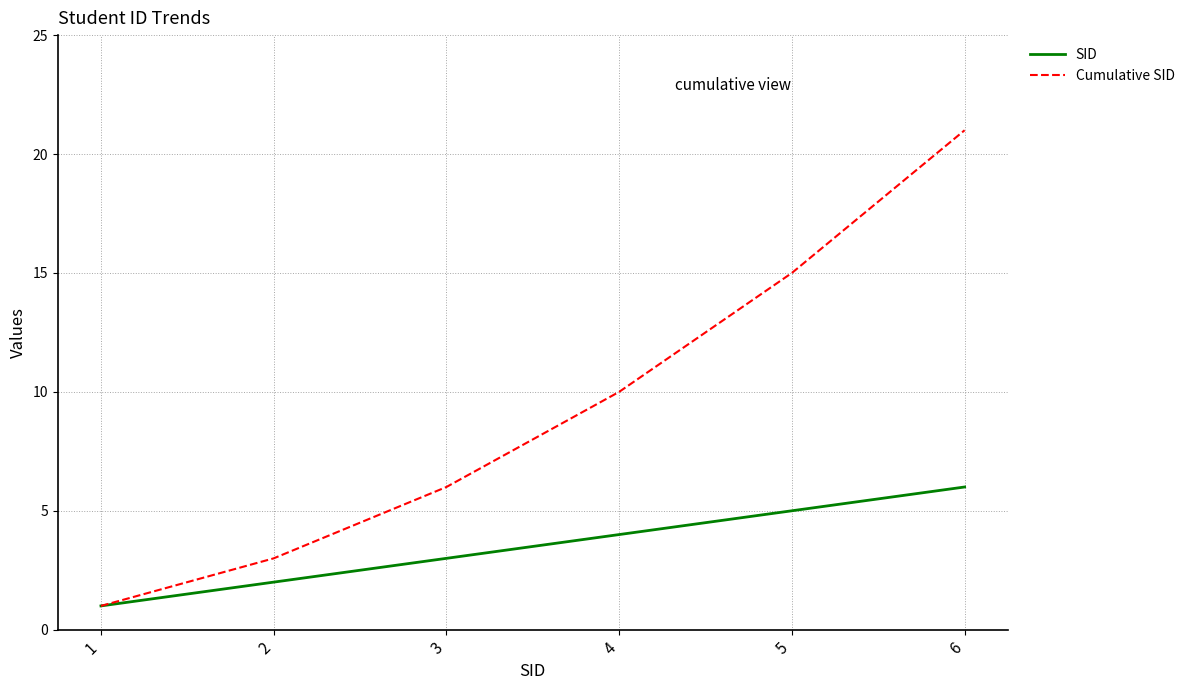

The value of Cumulative SID at 5 is 26. True or false?

False